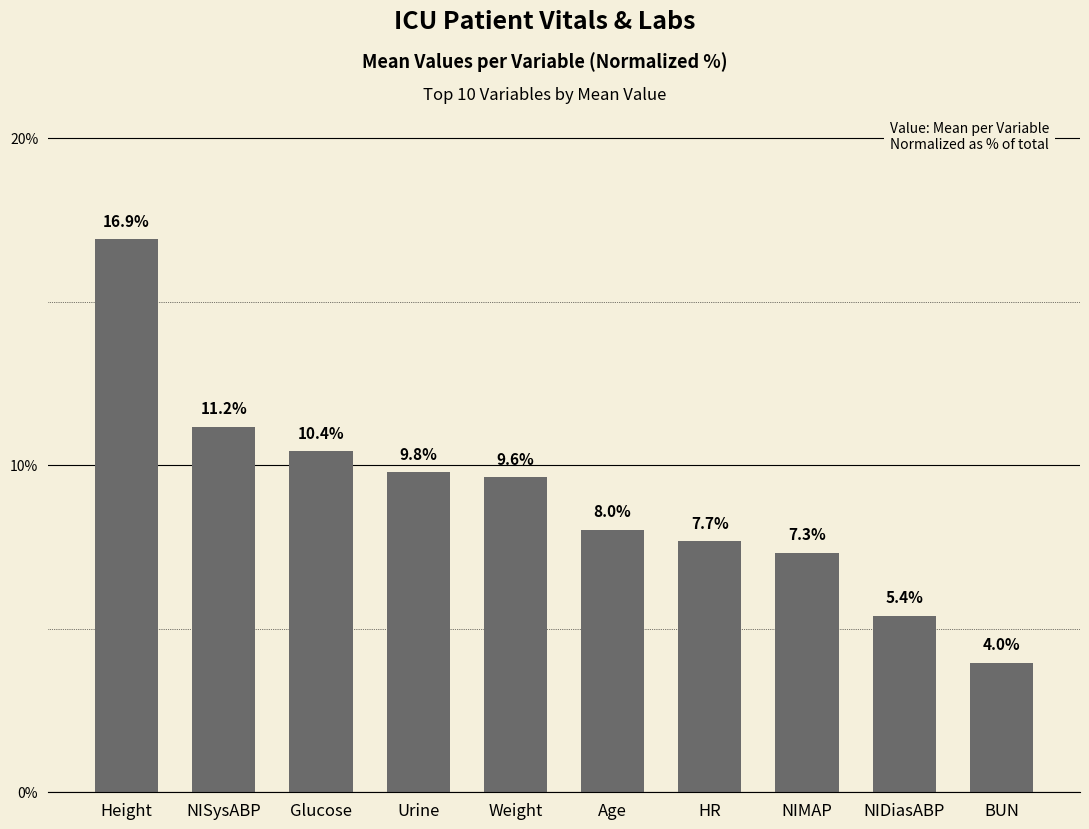

What is the label of the 1st bar from the left?

Height